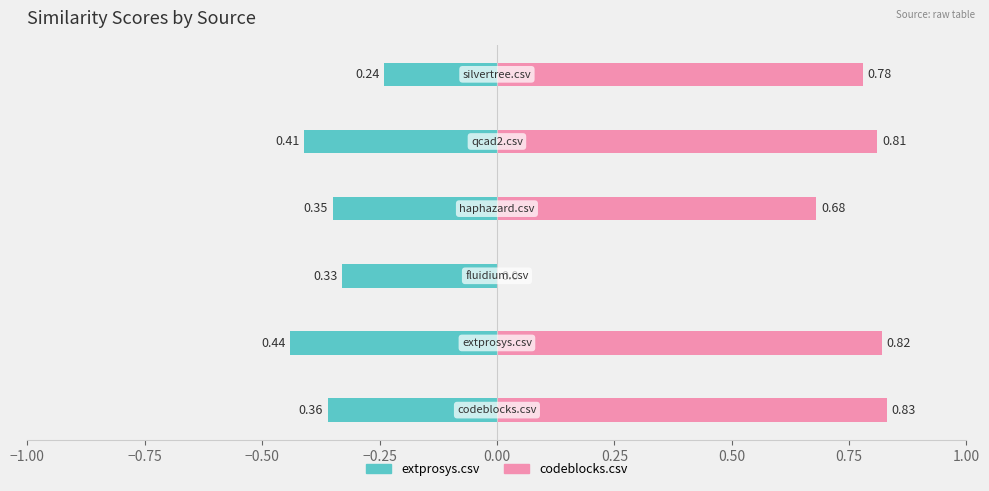

Is the value of codeblocks.csv at −0.25 greater than the value of extprosys.csv at 0.00?

Yes